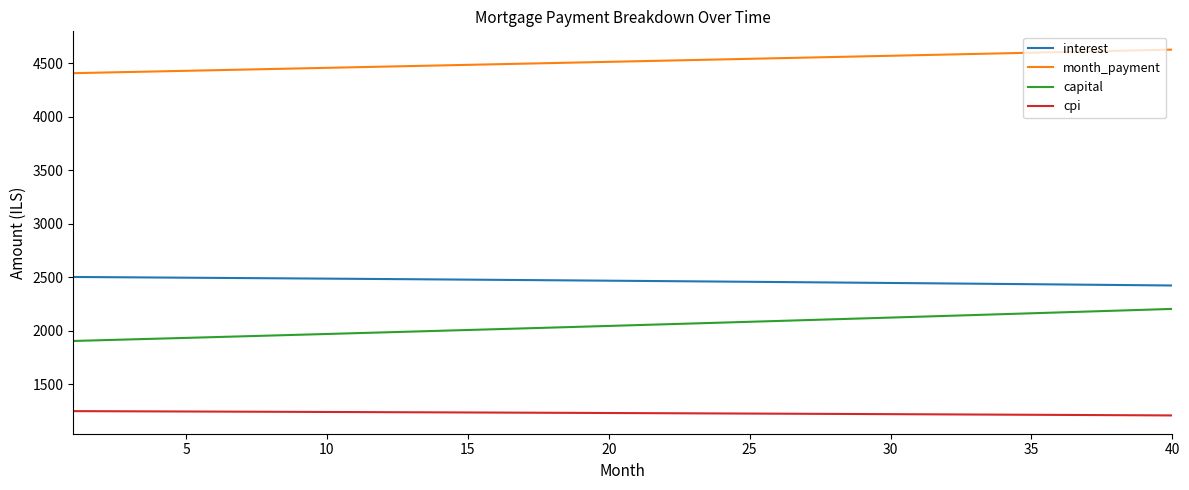

What is the smallest value displayed?

1209.0